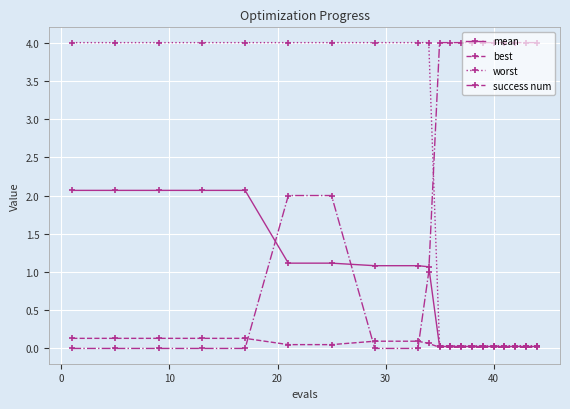

What is the greatest value displayed?

4.0